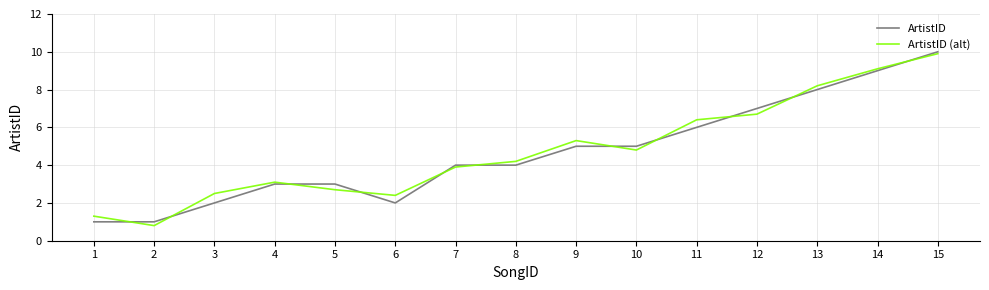

Rank the categories by ArtistID (alt) value from highest to lowest.

15, 14, 13, 12, 11, 9, 10, 8, 7, 4, 5, 3, 6, 1, 2